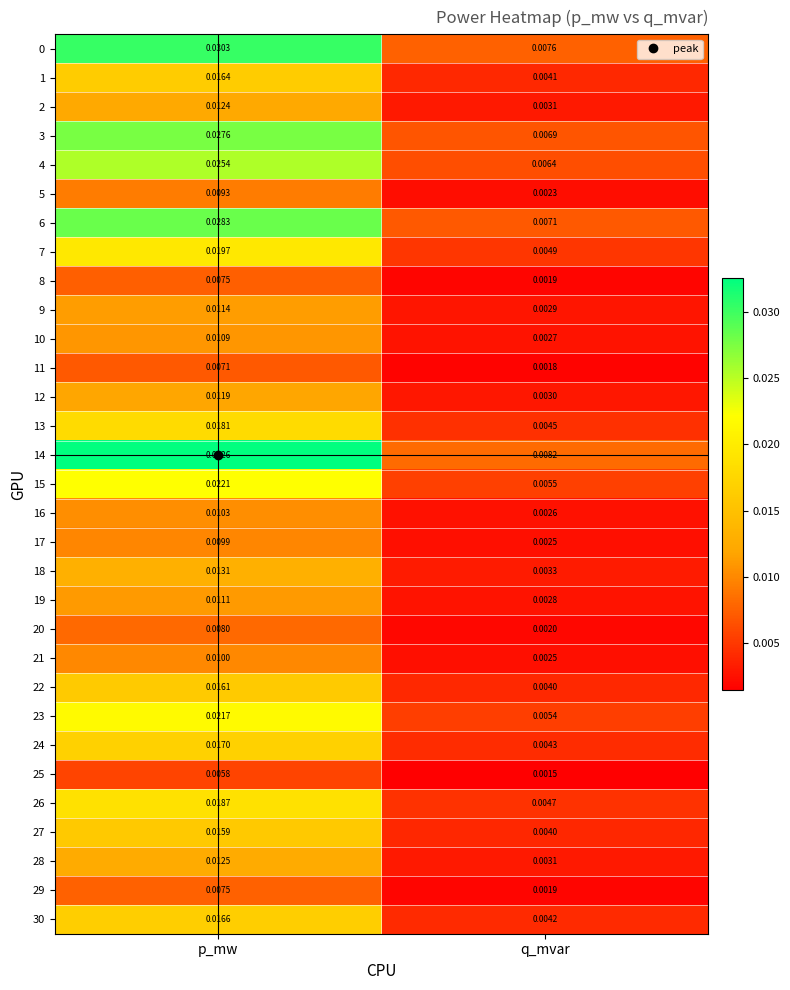

Which series has the widest spread of values?

14